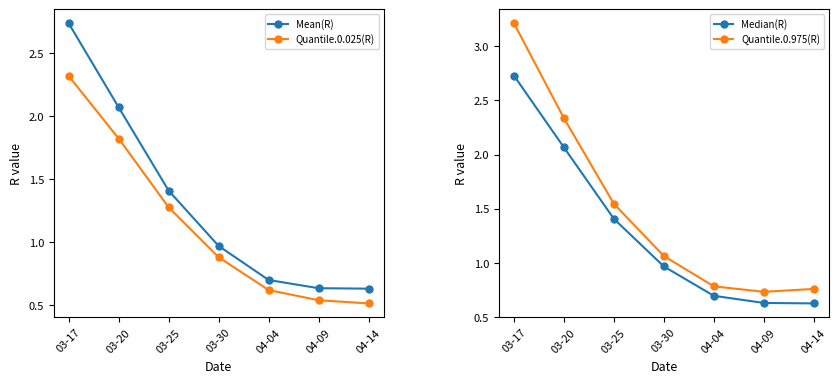

Which series changed the most between 03-30 and 04-04?

Quantile.0.975(R)